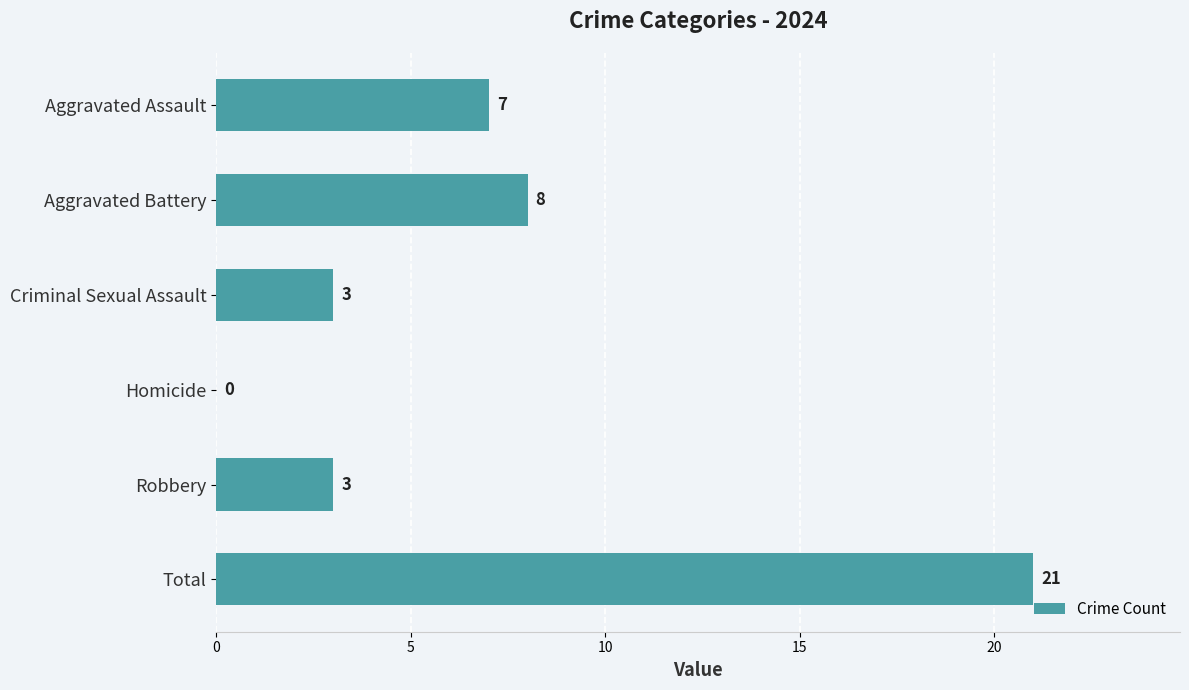

Reading top to bottom, list all the values displayed in this chart.

Aggravated Assault=7	Aggravated Battery=8	Criminal Sexual Assault=3	Homicide=0	Robbery=3	Total=21